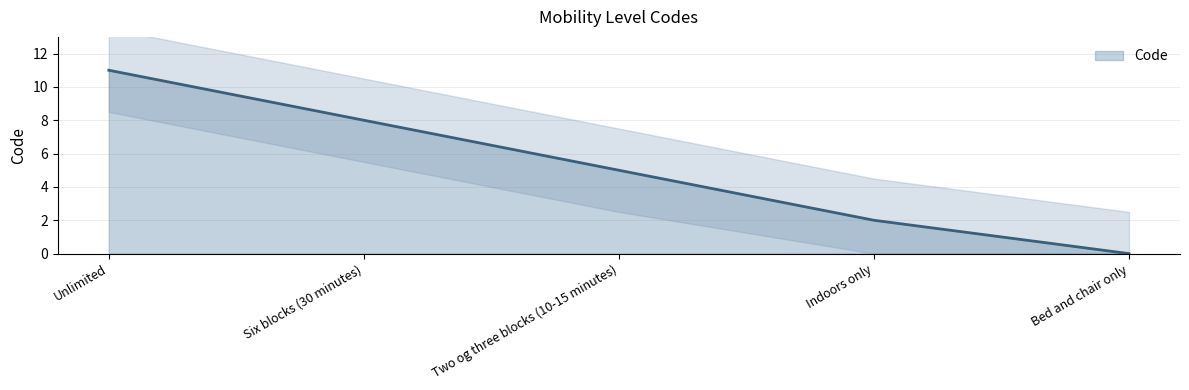

Rank the categories by value from highest to lowest.

Unlimited, Six blocks (30 minutes), Two og three blocks (10-15 minutes), Indoors only, Bed and chair only